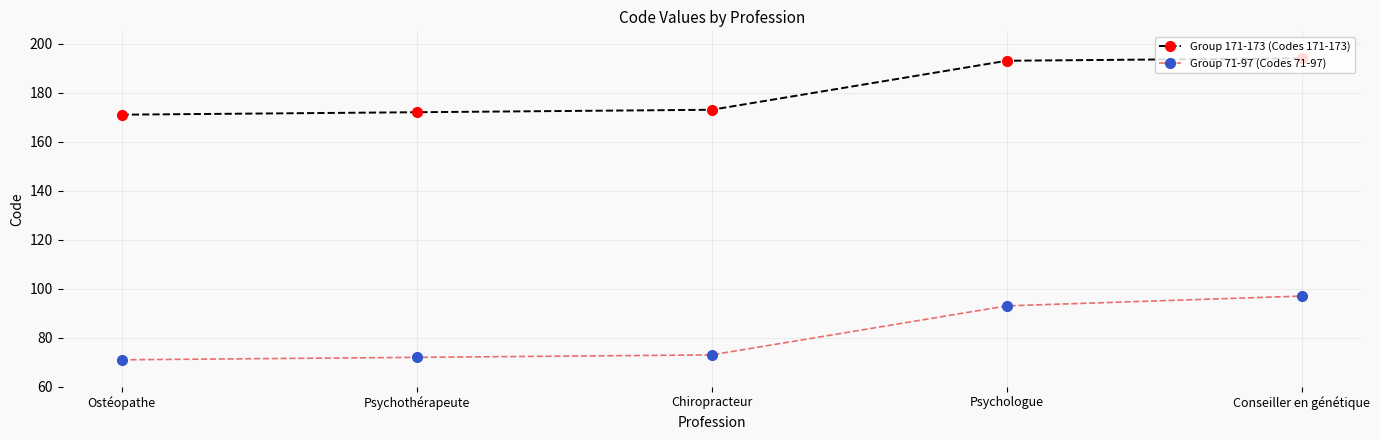

What are all the series names shown in the legend?

Group 171-173 (Codes 171-173), Group 71-97 (Codes 71-97)